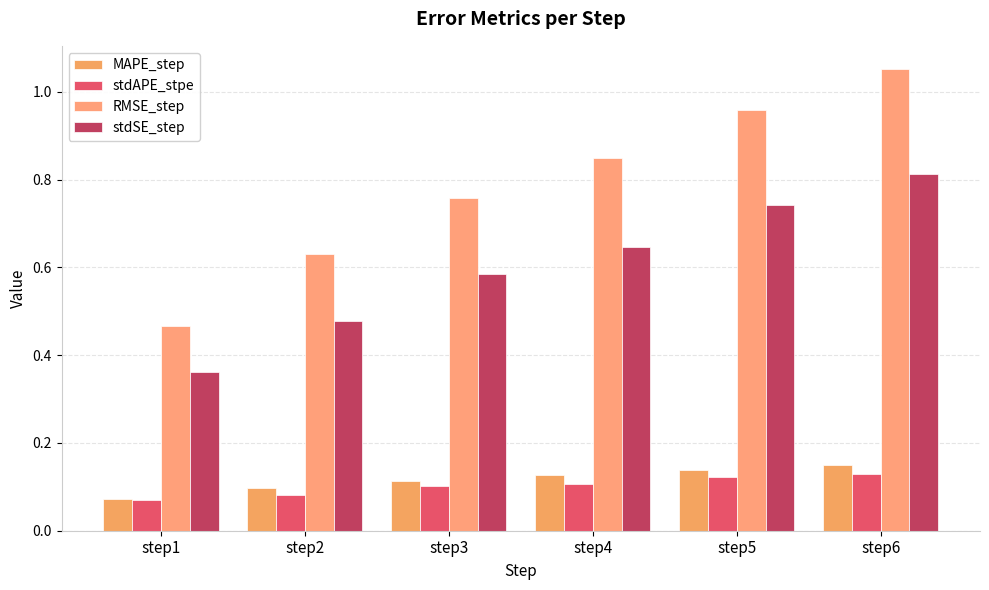

What is the value of the MAPE_step bar at the 1st from the left?

0.1